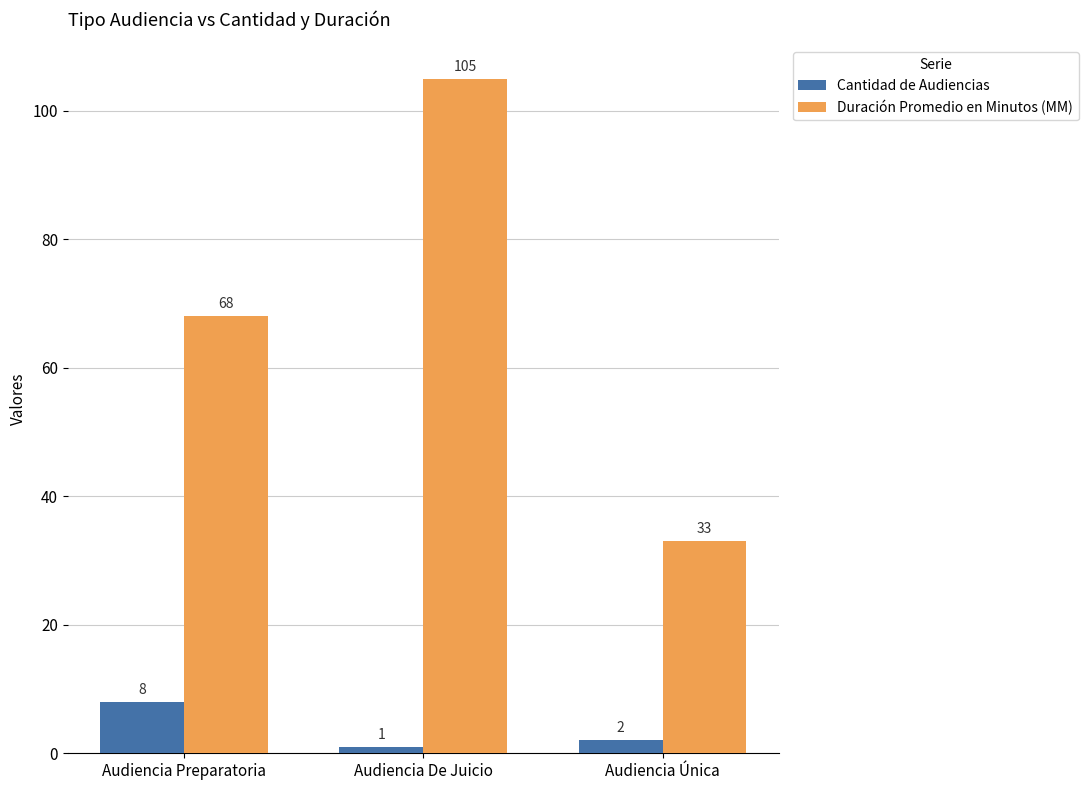

What is the difference between the Duración Promedio en Minutos (MM) values at Audiencia De Juicio and Audiencia Preparatoria?

37